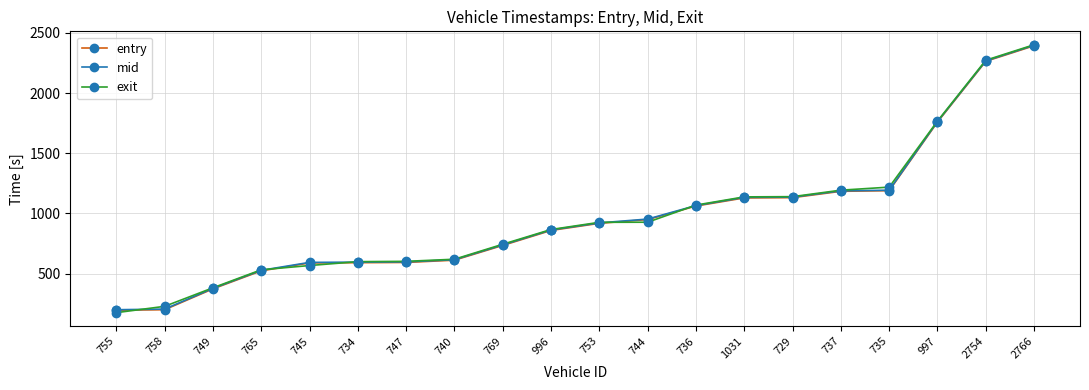

What is the total value across all series at 996?

2587.3